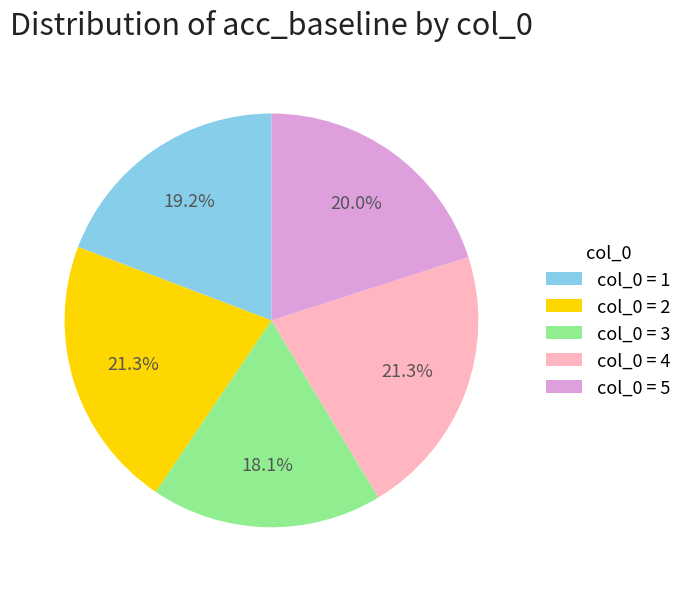

Which category has the smallest portion of the pie?

col_0 = 3